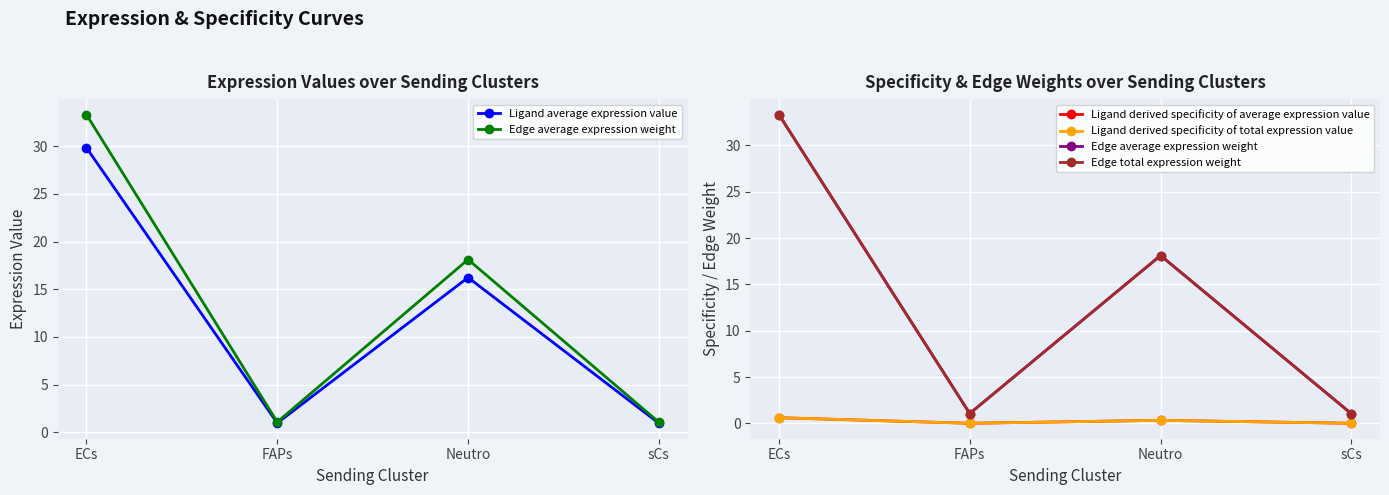

The Ligand derived specificity of average expression value series shows 0.0 at sCs. True or false?

True